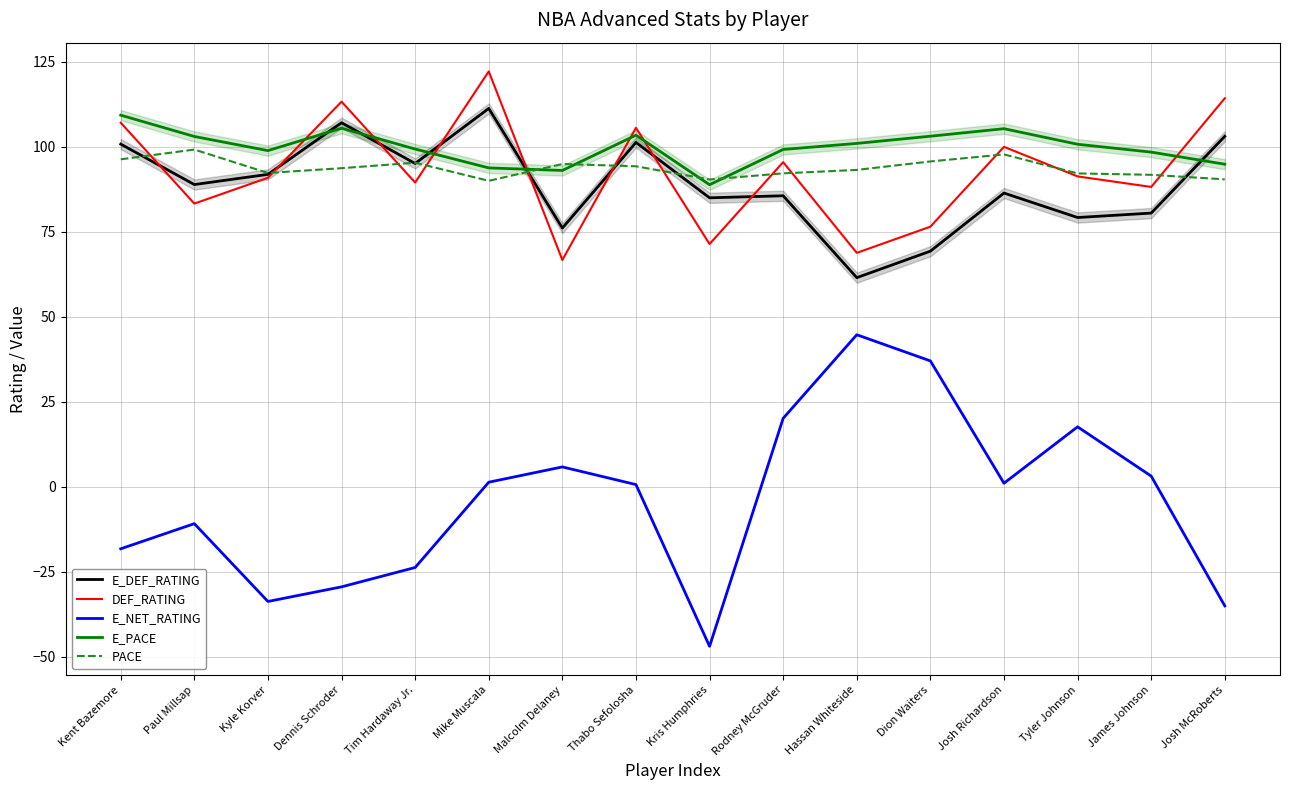

Which series has the widest spread of values?

E_NET_RATING